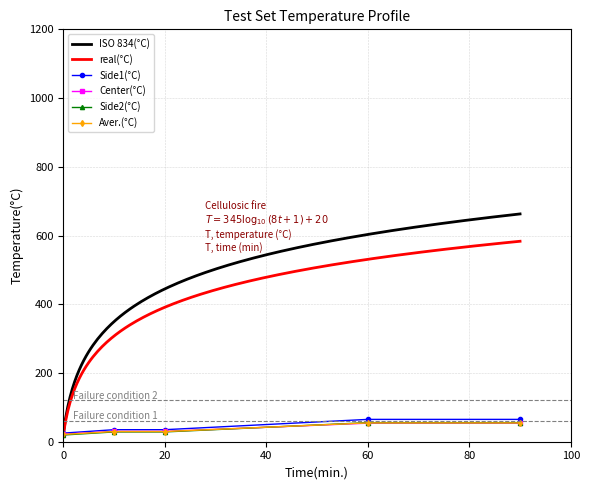

The value of Side1(°C) at 20 is 35.0. True or false?

True